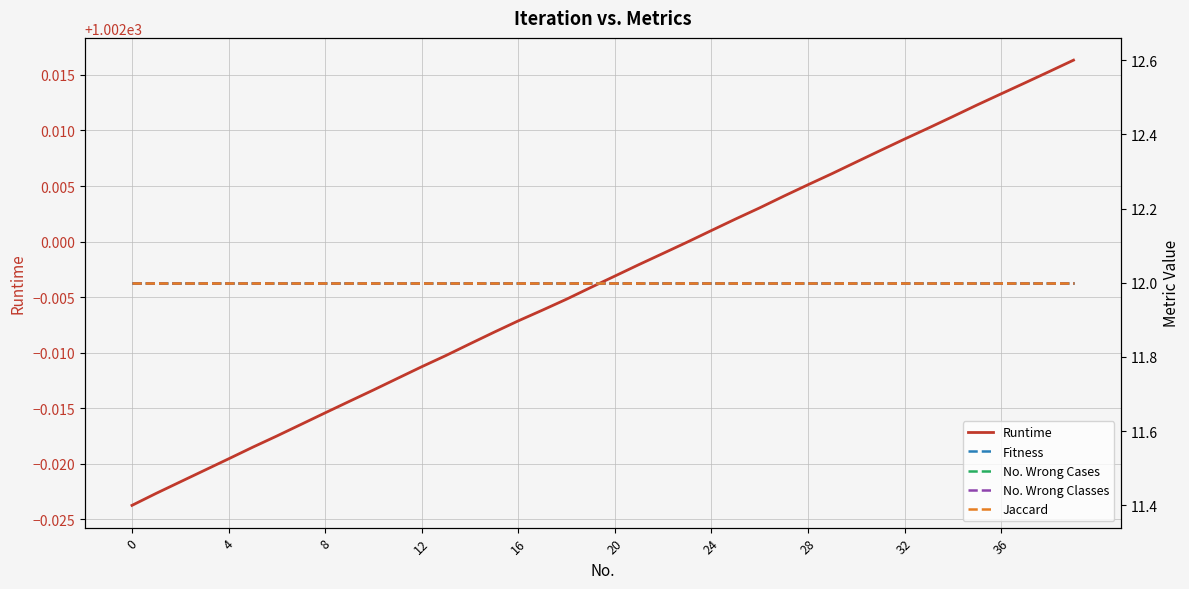

True or false: Runtime and Jaccard cross at least once.

False